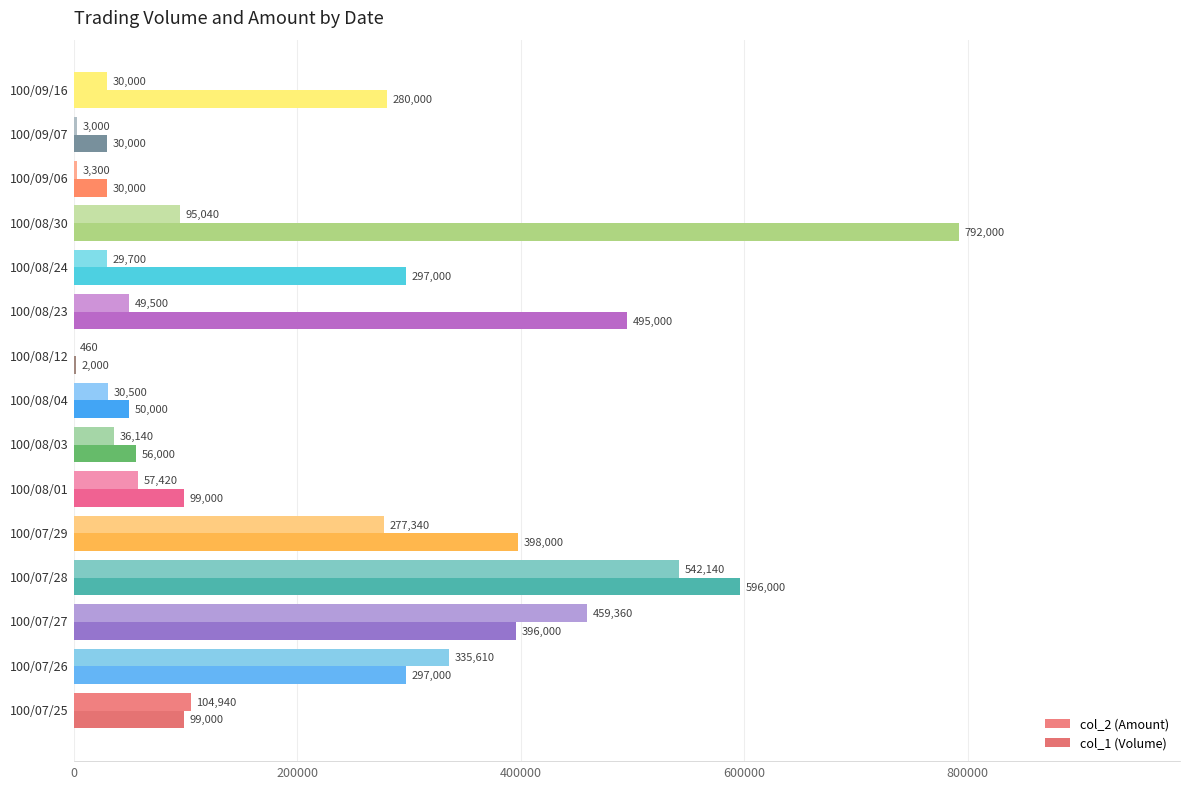

What is the value of the col_1 (Volume) bar at the 4th from the left?

596000